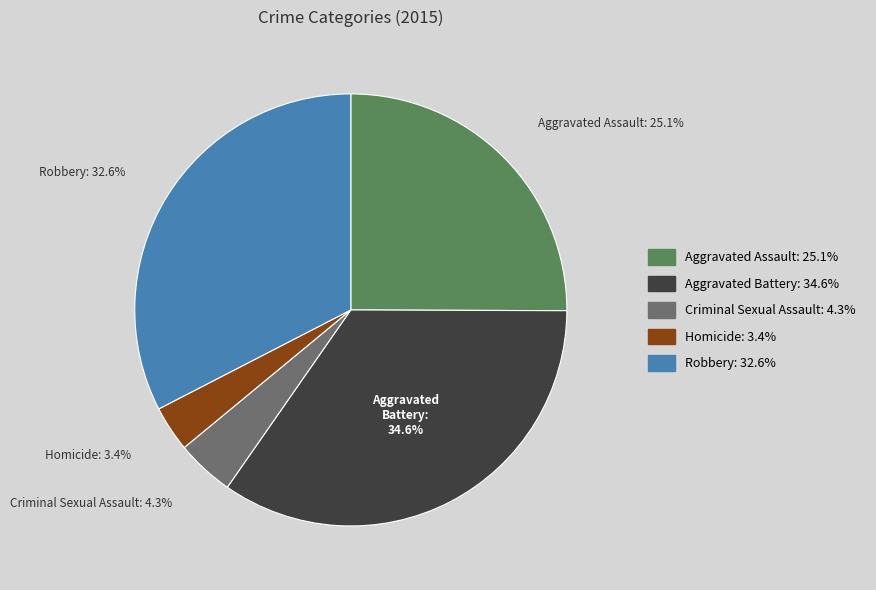

How much of the chart is everything except Criminal Sexual Assault?

95.7%